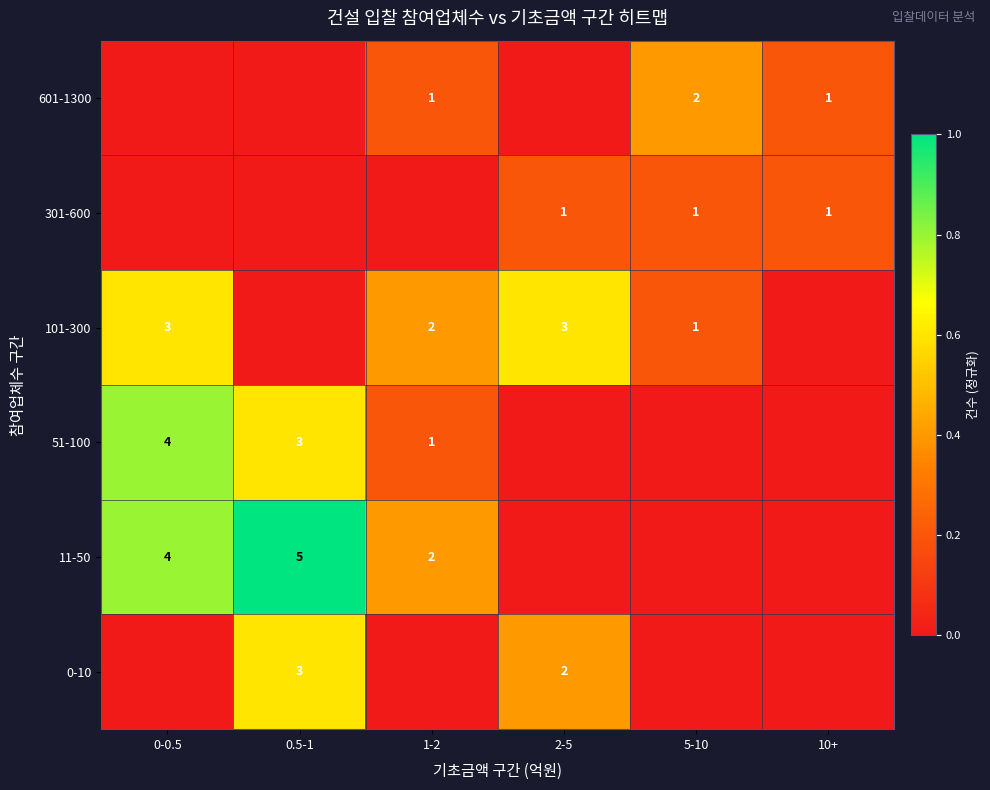

What is the difference between the 11-50 values at 0.5-1 and 1-2?

3